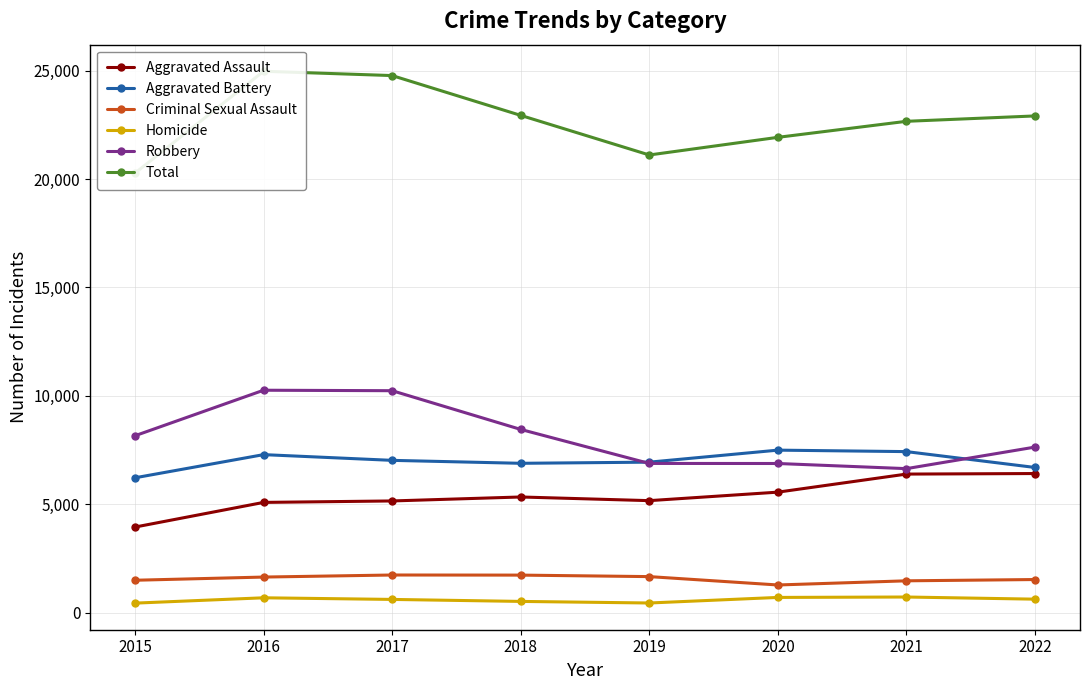

Read the Criminal Sexual Assault value at 2021, to the nearest 5.

1470